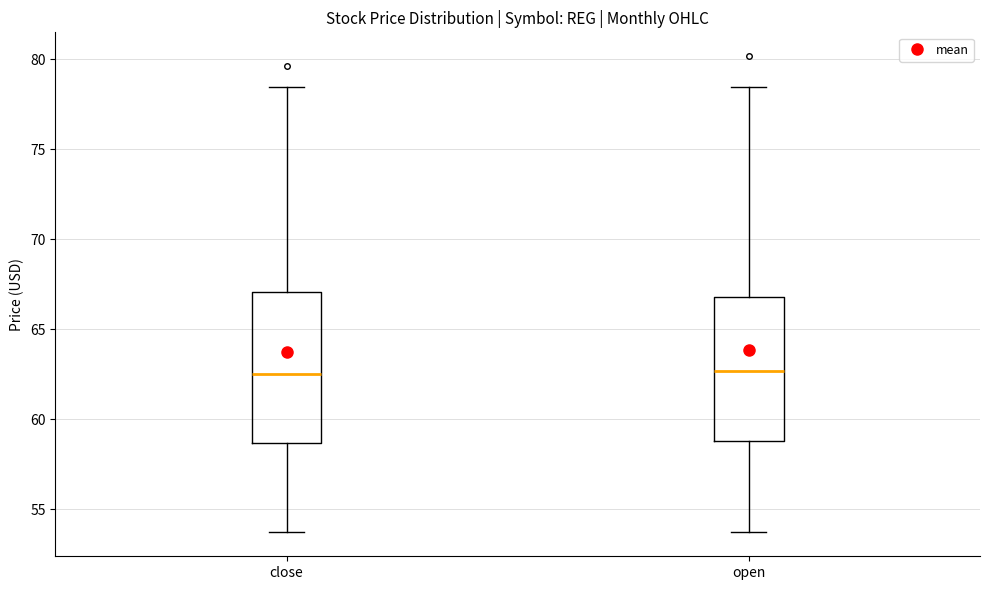

Reading left to right, read every box against the y-axis: the position of its median line, the range the box covers, and the ends of its whiskers. The values are not printed on the chart, so give them approximately, as read against the axis.

close: median 62.5, box 58.5 to 67.0, whiskers 53.5 to 78.5
open: median 62.5, box 59.0 to 67.0, whiskers 53.5 to 78.5